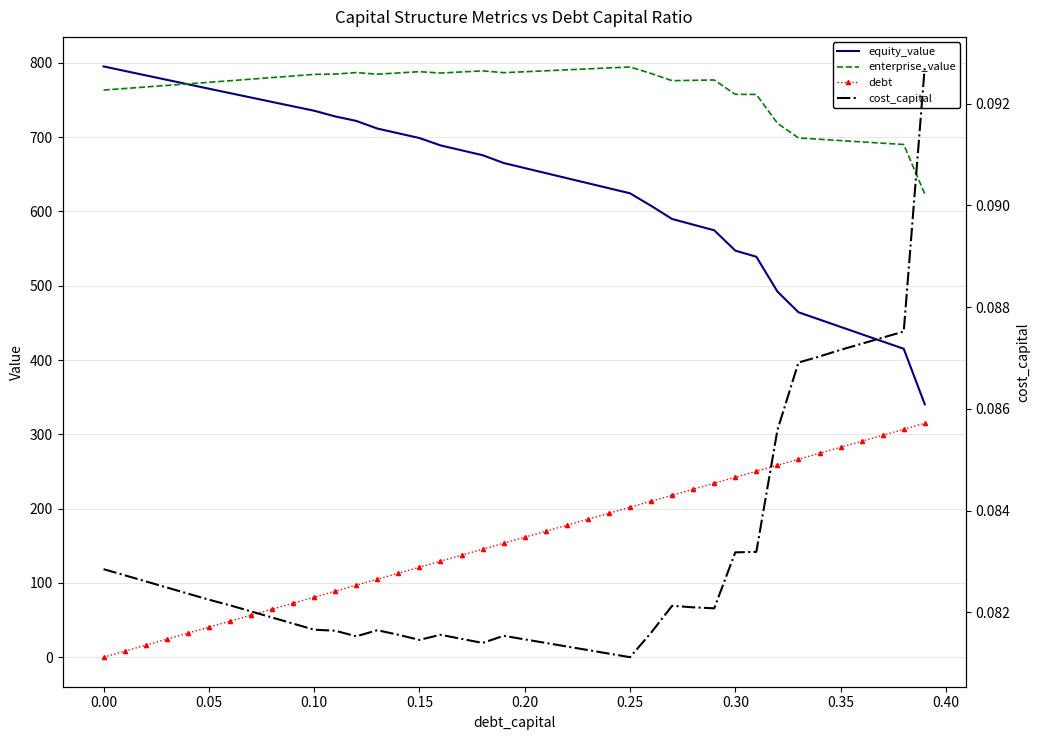

How many intersections are there between equity_value and enterprise_value?

1